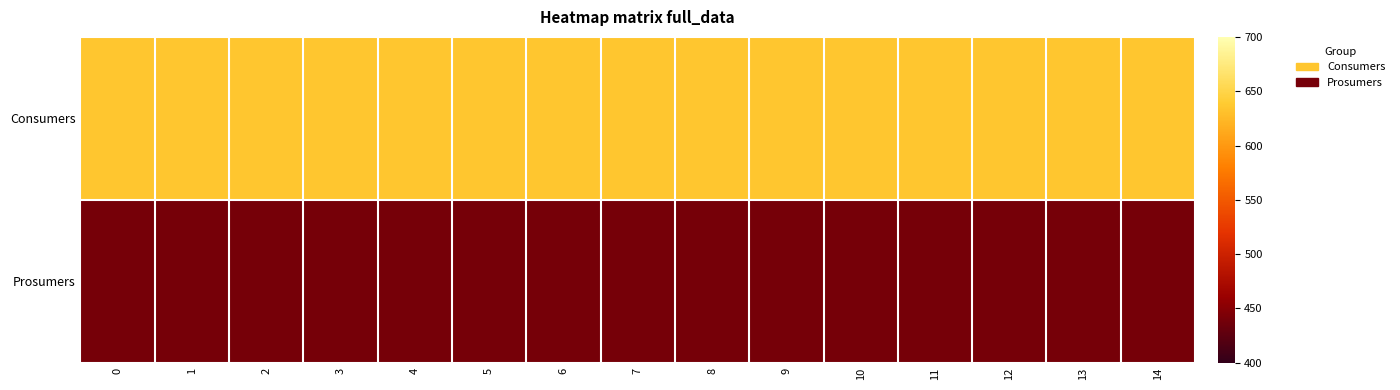

What is the smallest value displayed?

440